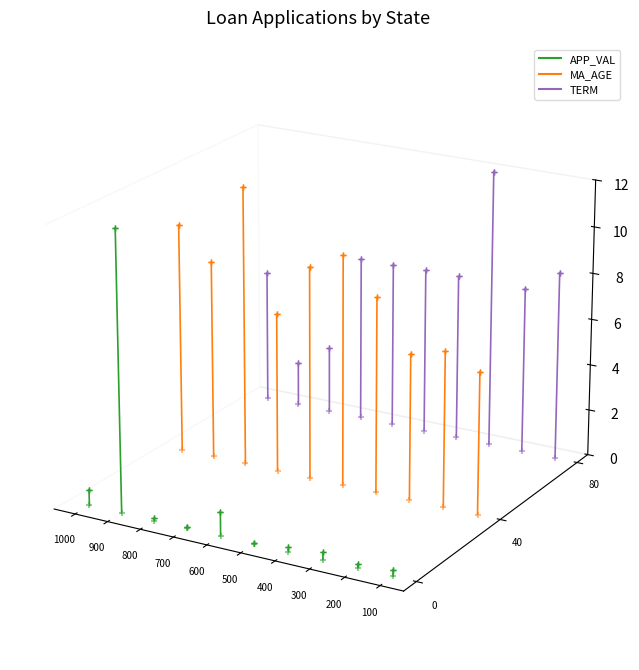

Is the value of APP_VAL at 1000 greater than the value of TERM at 900?

No